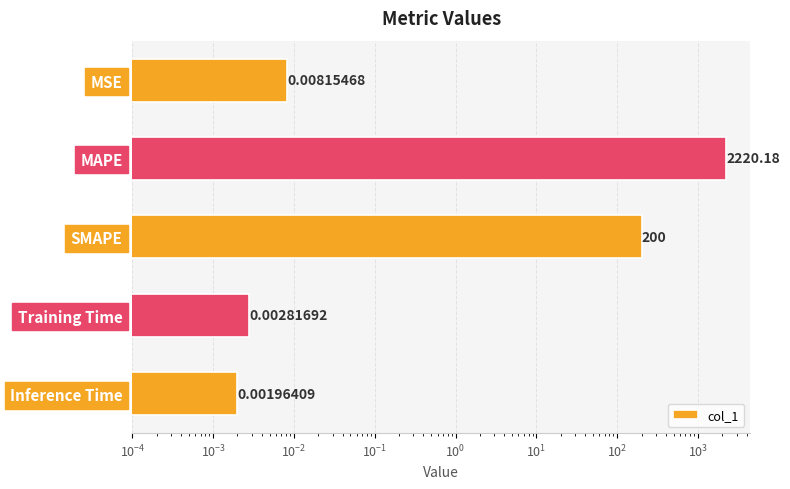

What is the average value?

484.0